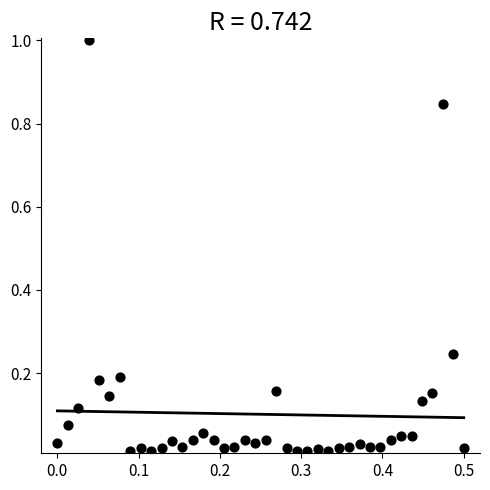

What is the range of Y values (max minus min)?

1.0